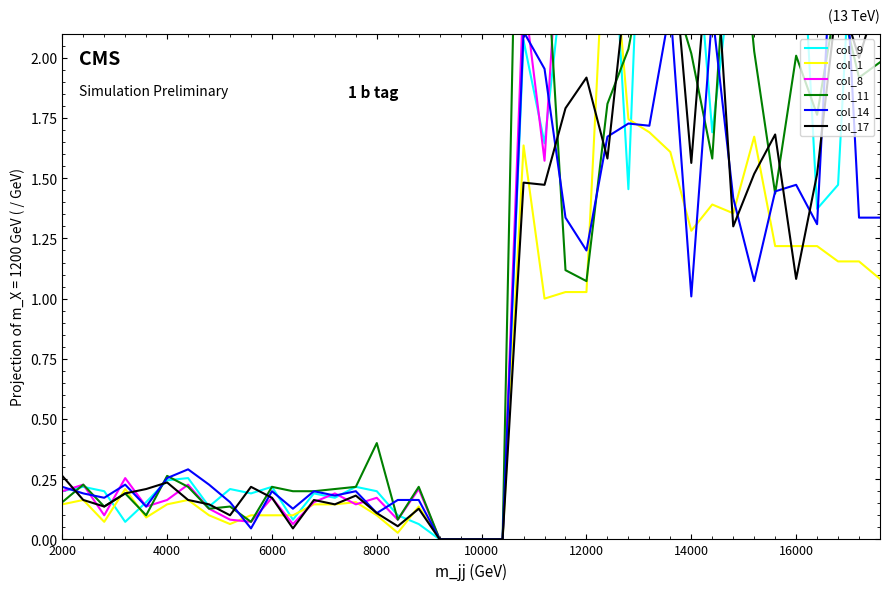

List the series in order of their peak value, highest first.

col_8, col_11, col_9, col_14, col_1, col_17